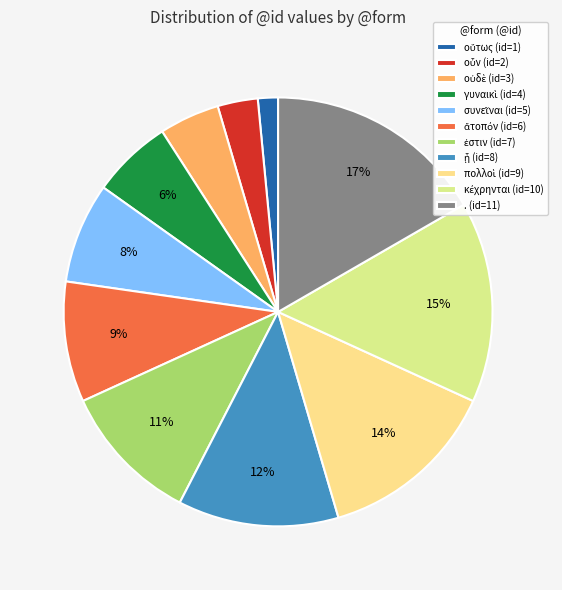

What is the ratio of the value at κέχρηνται to the value at γυναικὶ?

2.5